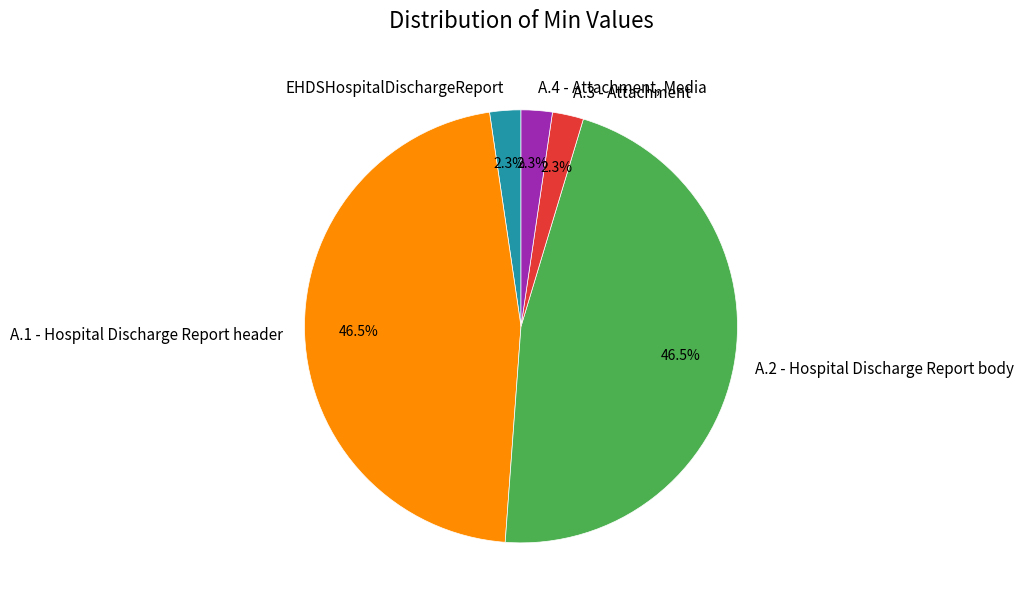

What is the total percentage of A.2 - Hospital Discharge Report body and EHDSHospitalDischargeReport?

48.8%